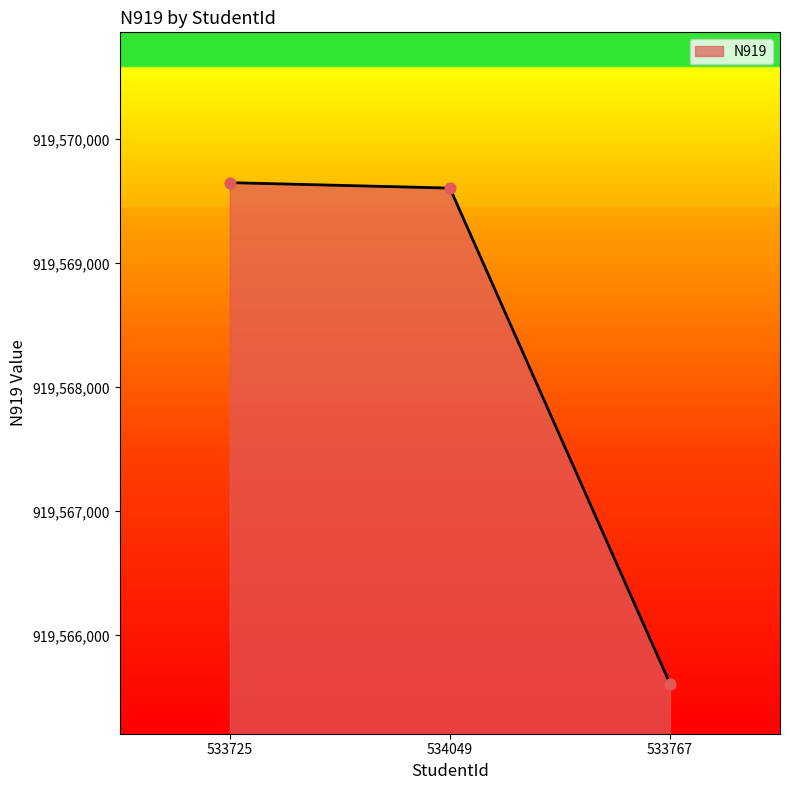

What is the ratio of the value at 533725 to the value at 534049?

1.0